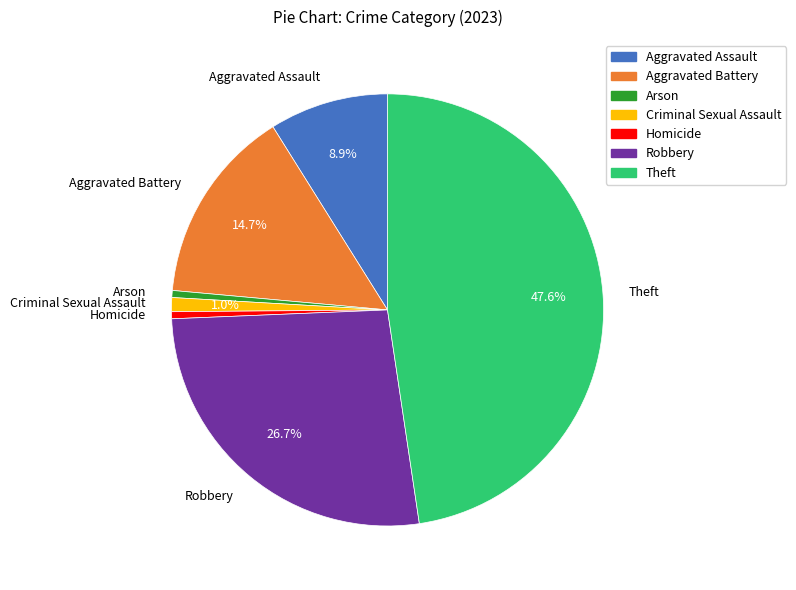

True or false: Aggravated Assault accounts for 9% of the total.

True